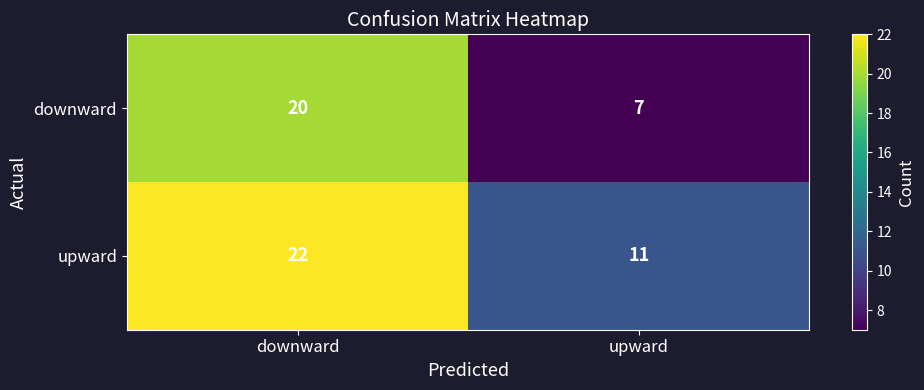

What is the difference between the maximum and minimum values in the downward series?

13